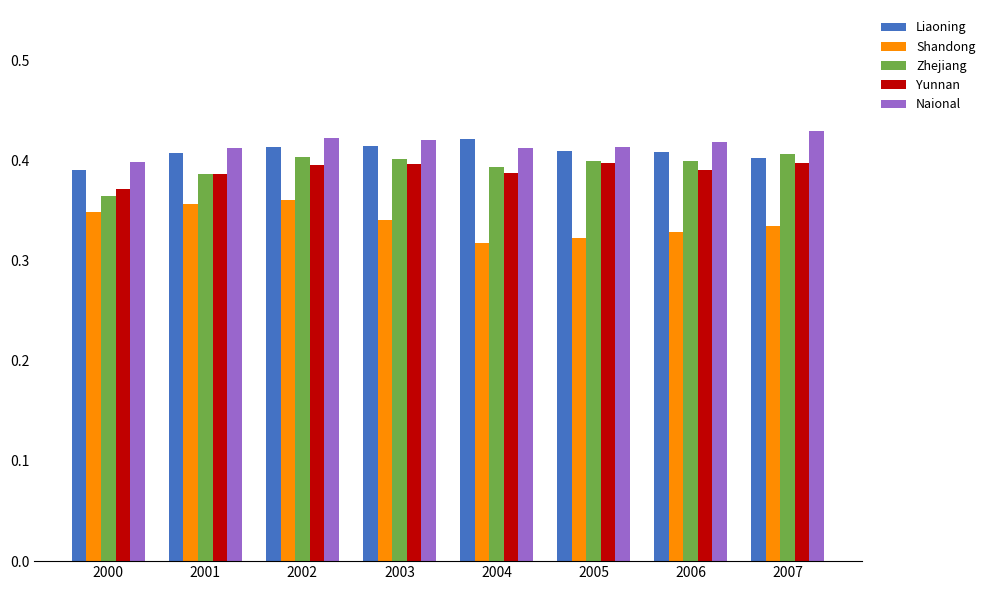

How many series are shown in this chart?

5